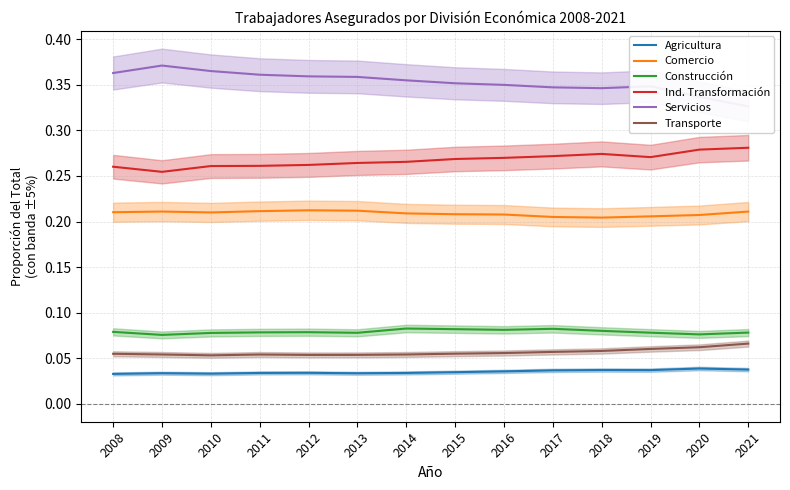

At which category is the sum across all series the highest?

2008